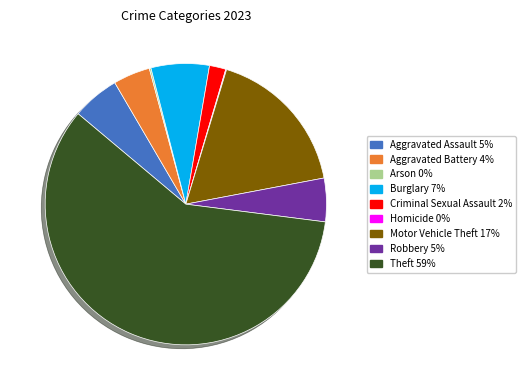

Do Aggravated Assault 5% and Aggravated Battery 4% together represent more than half of the pie?

No